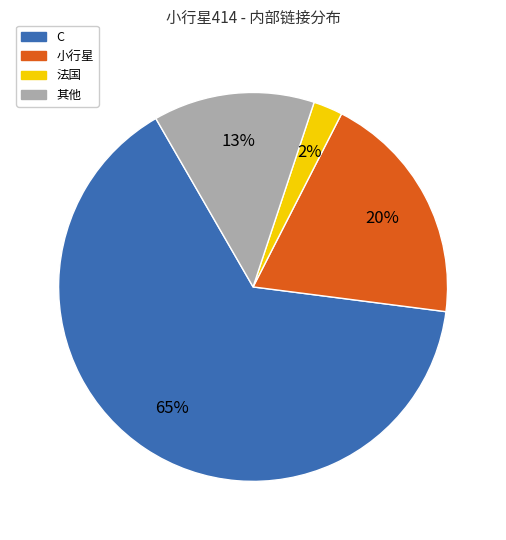

Is there a majority slice in this chart?

Yes